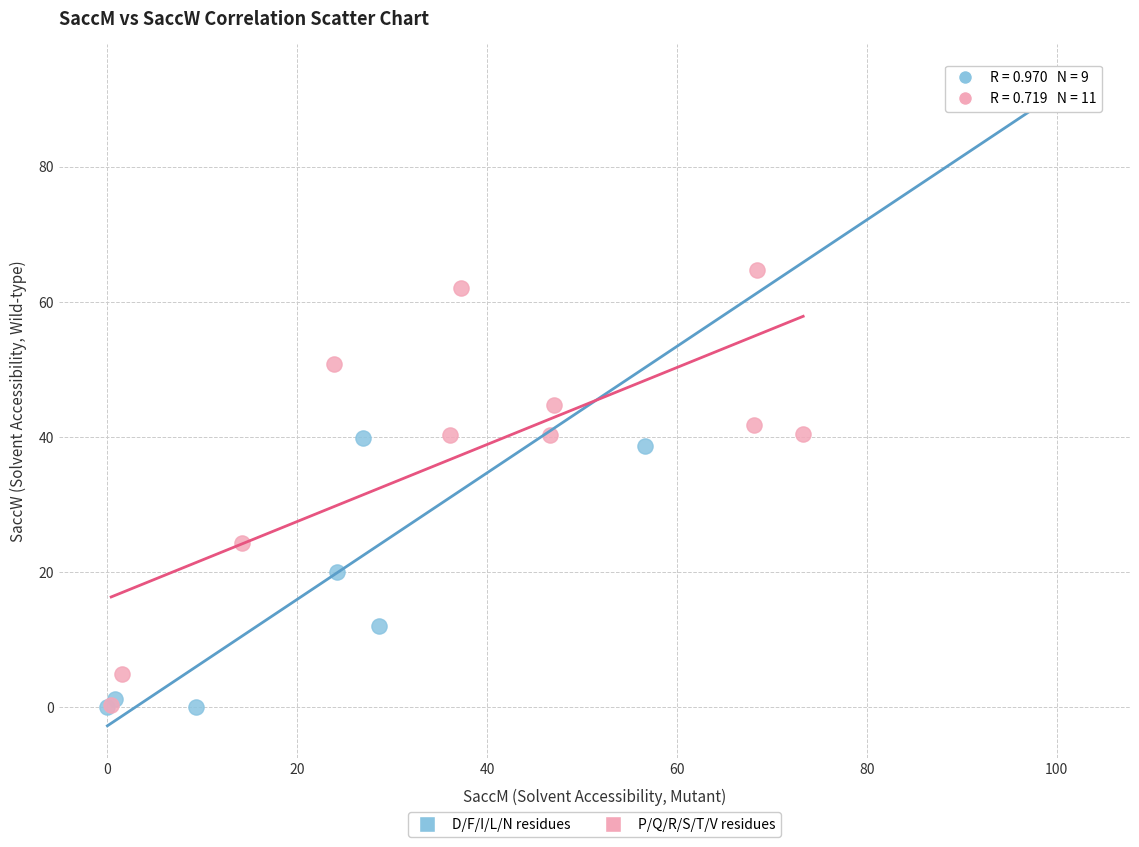

Which series reaches the maximum Y coordinate?

D/F/I/L/N residues